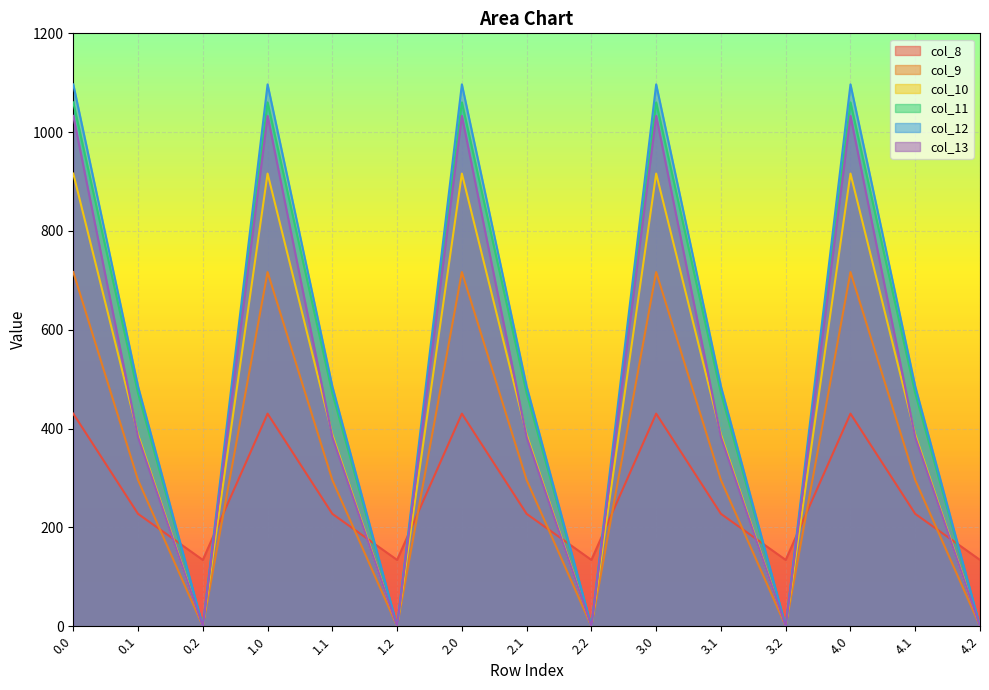

What is the value of the col_10 point at the 7th from the left?

916.2